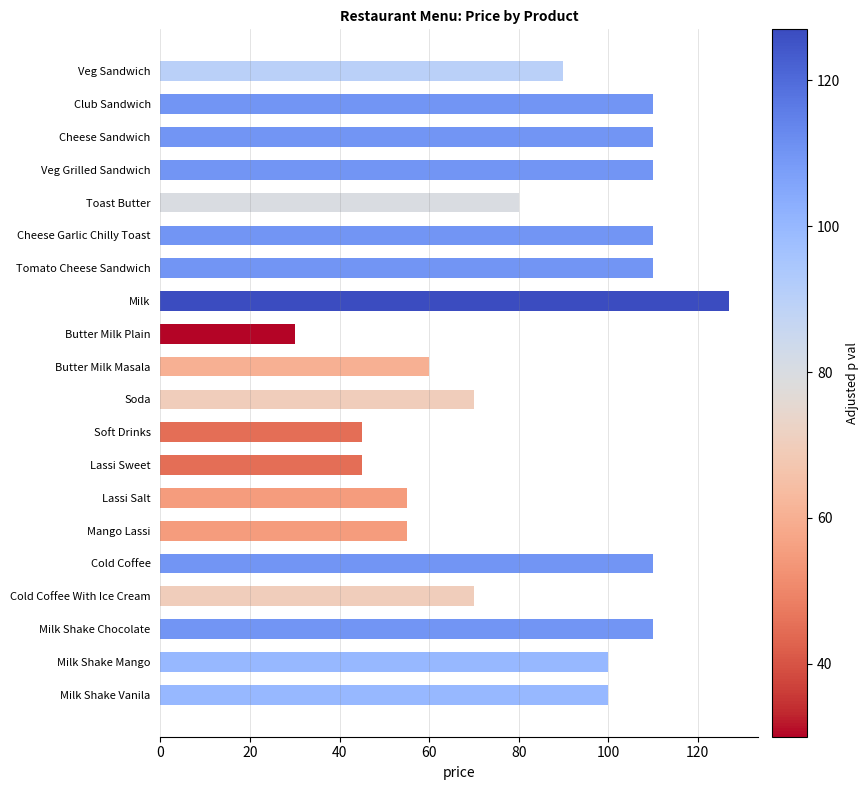

Is it true that the value at Mango Lassi is 98?

False